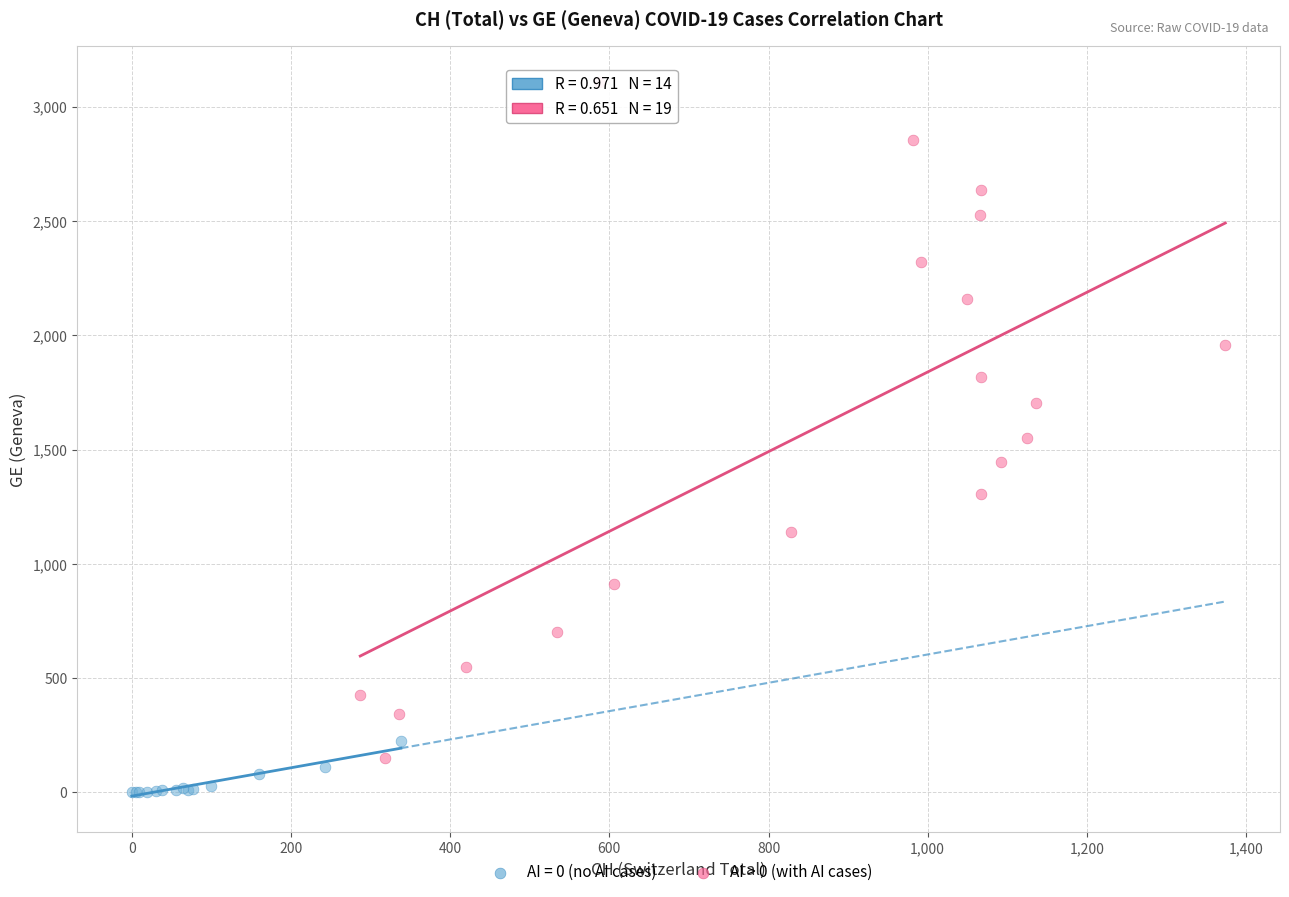

Which series reaches the maximum Y coordinate?

AI > 0 (with AI cases)